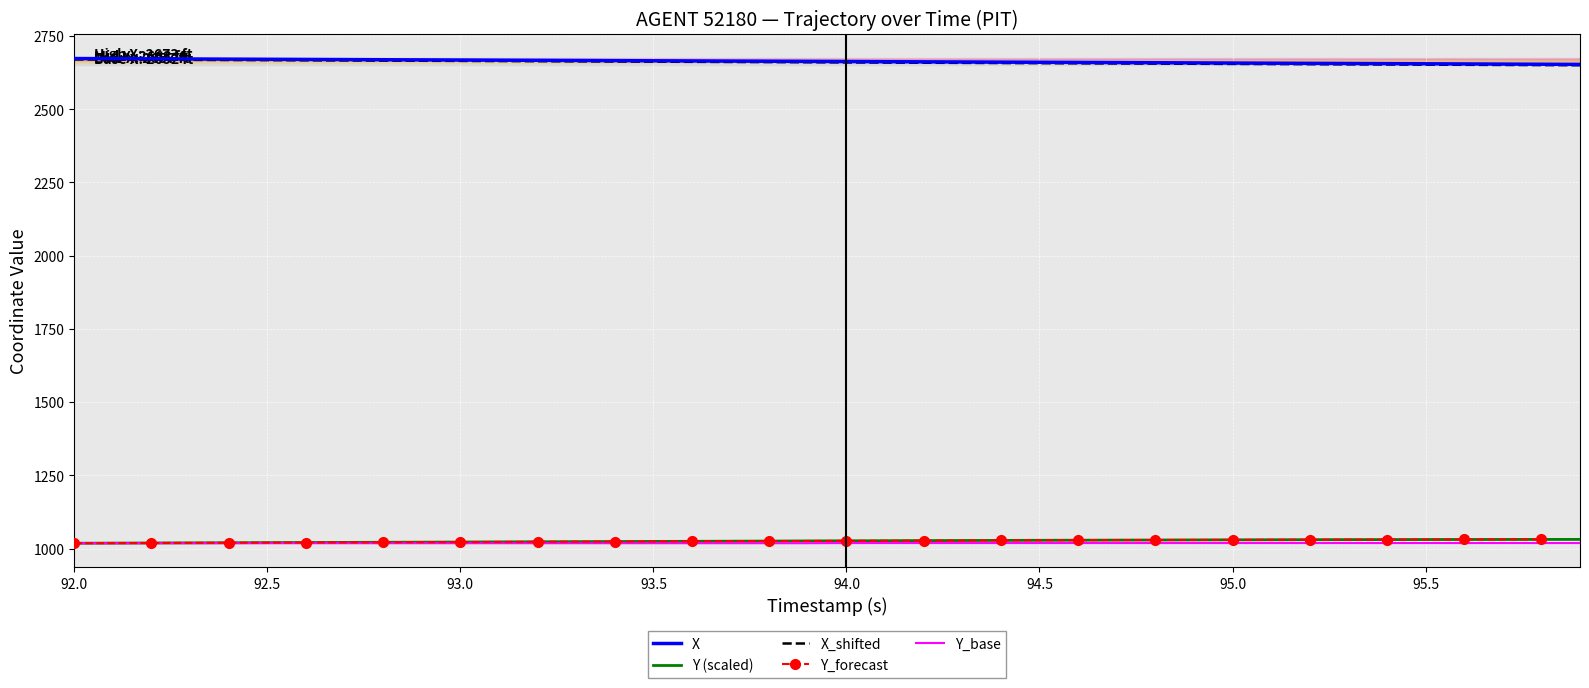

Is it true that X equals 4013.3 at 92.0?

False